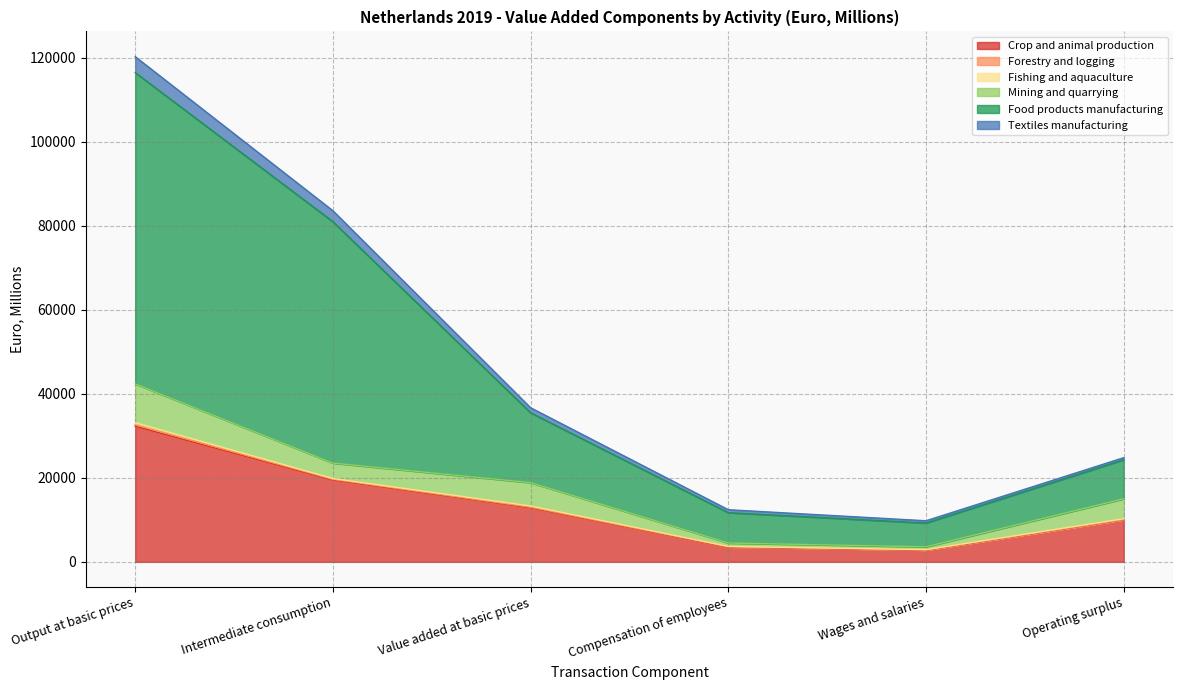

What is the maximum value for Crop and animal production?

32271